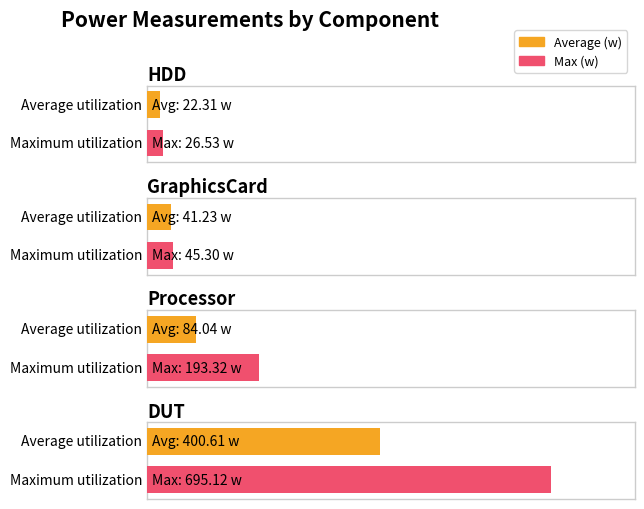

Rank the categories by Max (w) value from lowest to highest.

HDD, GraphicsCard, Processor, DUT